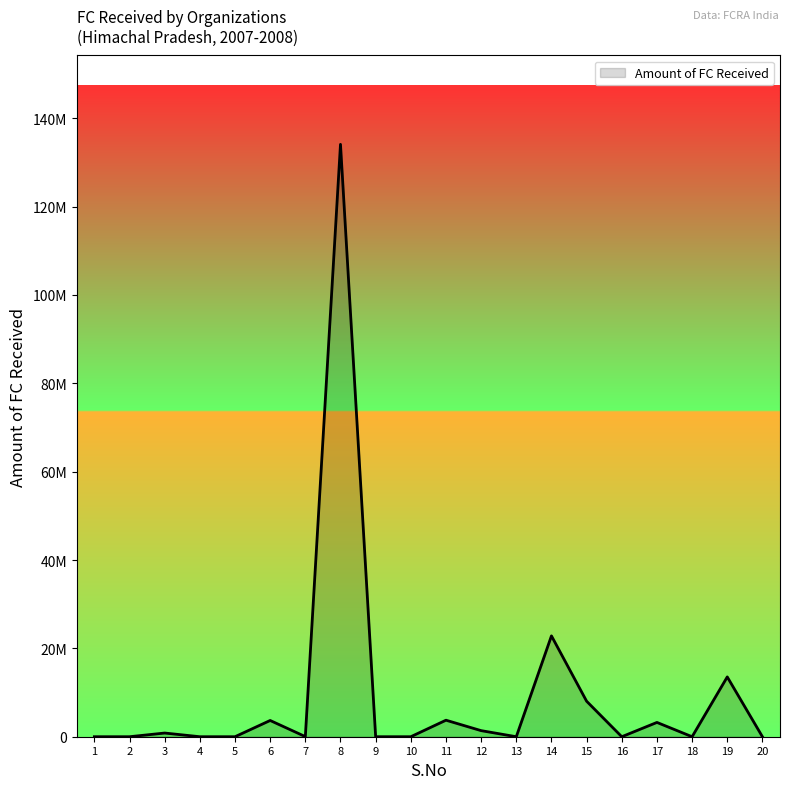

Does the chart display data point markers on the line(s)?

No